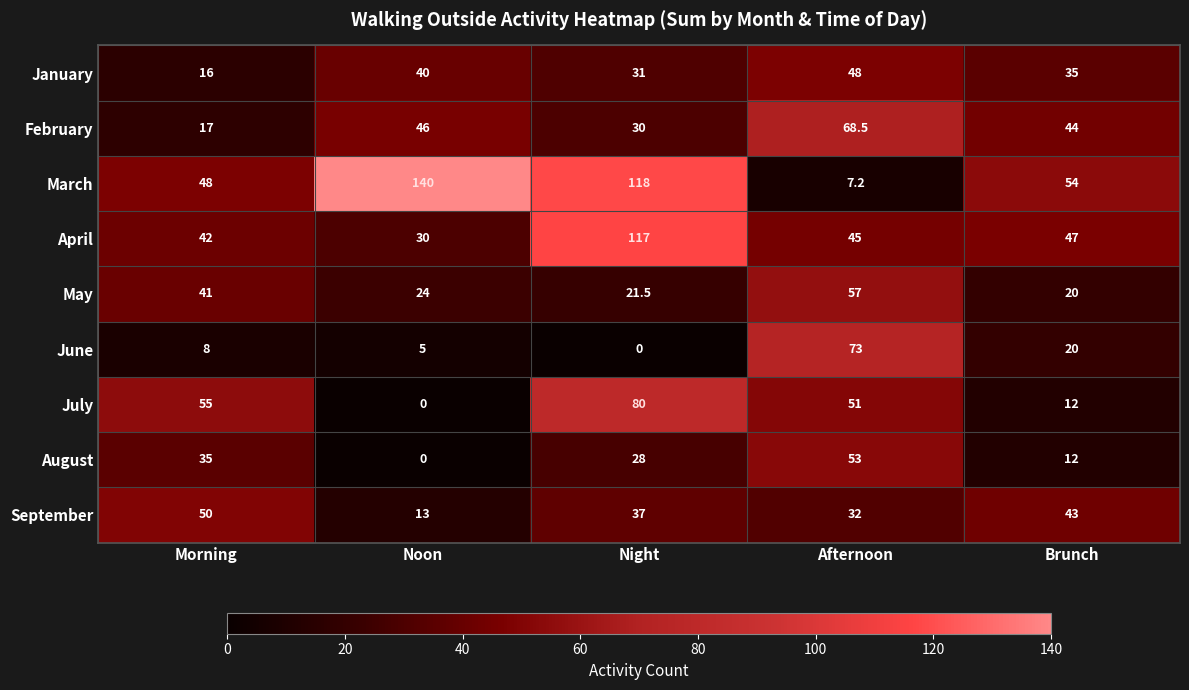

True or false: September has a value of 13.0 at Noon.

True